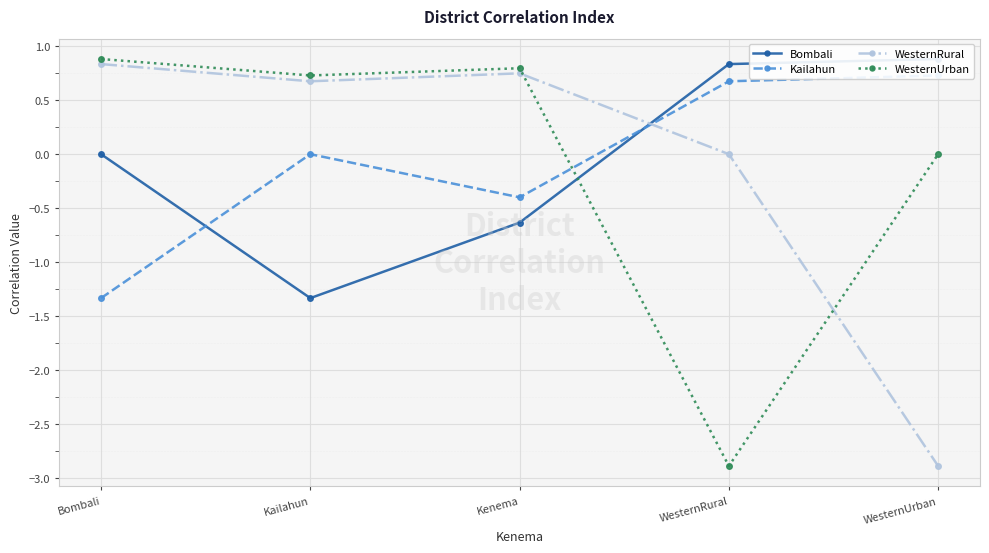

What is the sum of all WesternRural values?

-0.6